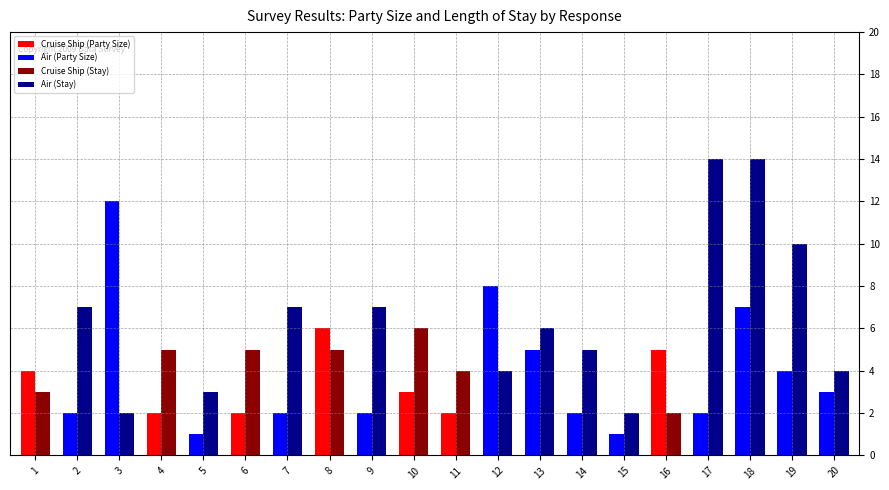

At which category is the sum across all series the highest?

18